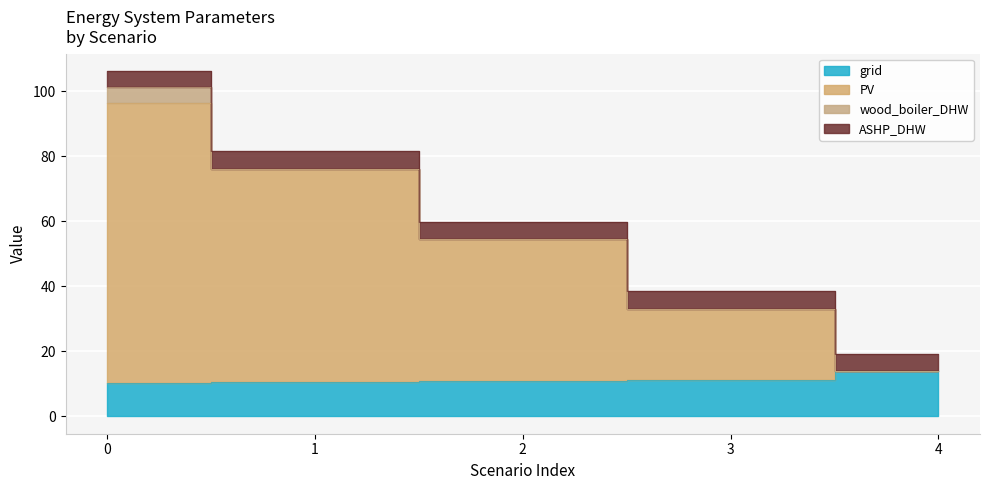

What is the value of the grid point at the 3rd from the left?

10.8